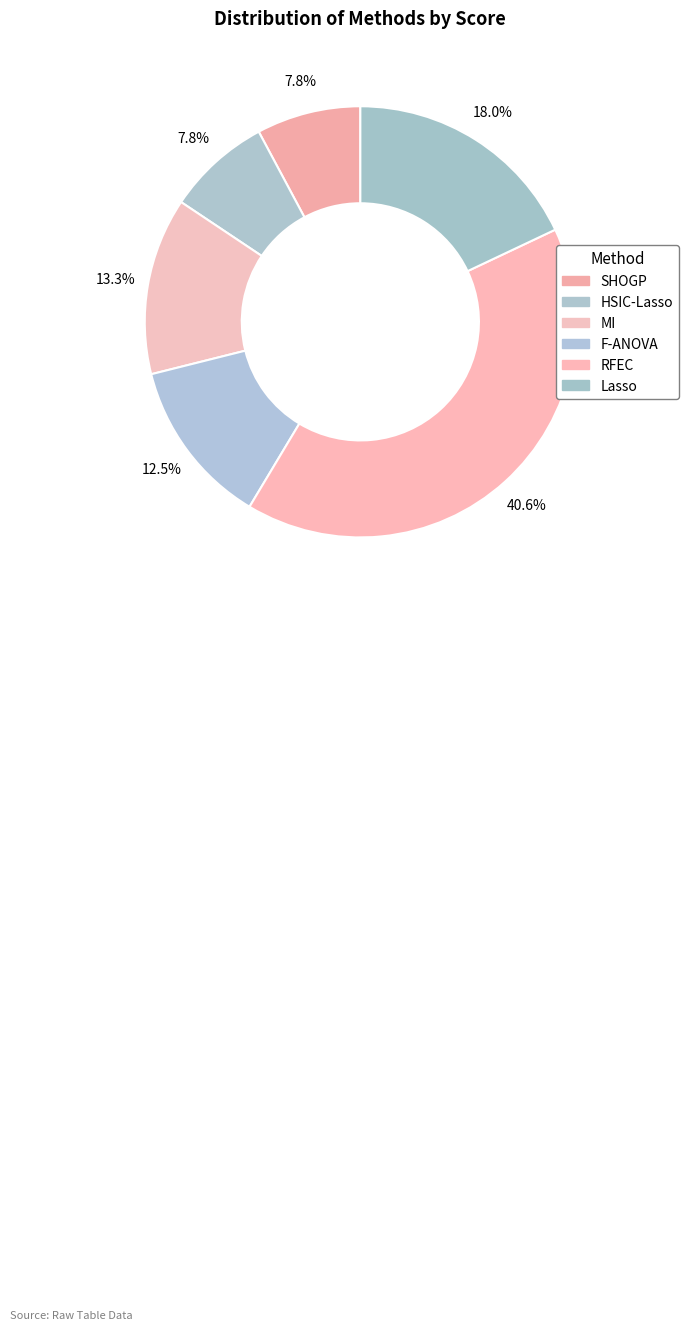

The MI slice represents 25% of the pie. True or false?

False